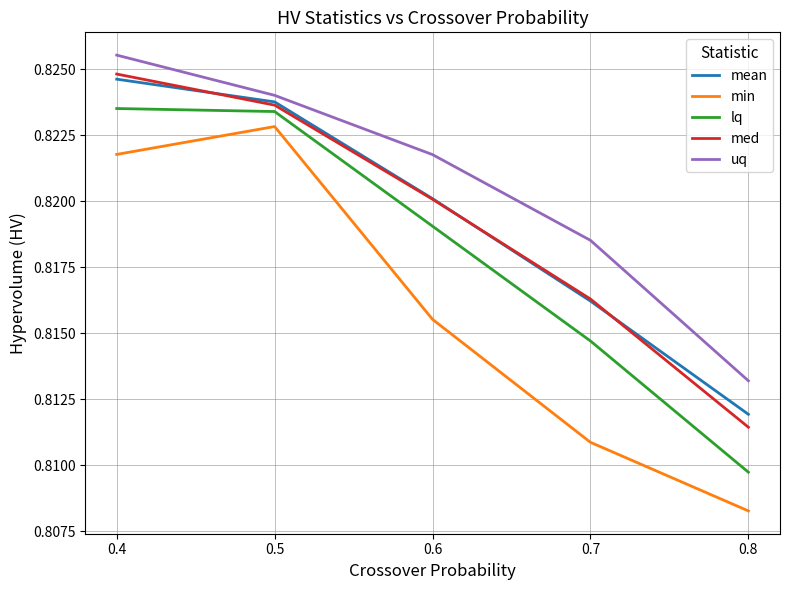

Count the uq values in the range 0 to 1.

5